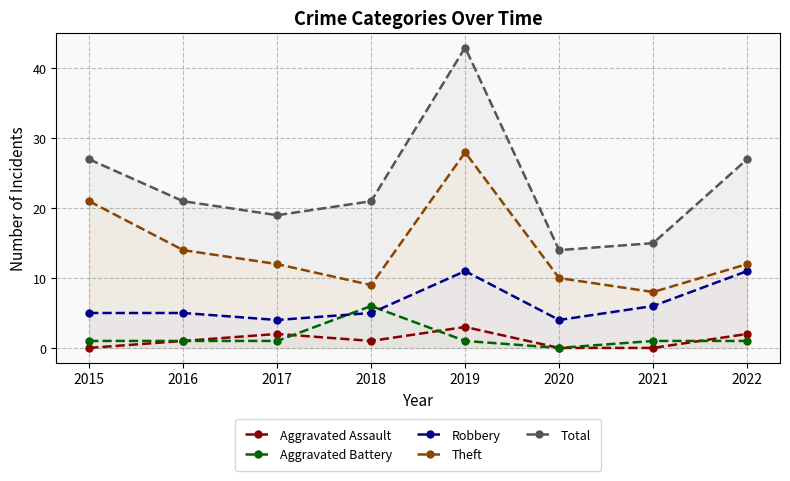

Is the value of Aggravated Assault at 2021 greater than the value of Aggravated Battery at 2015?

No